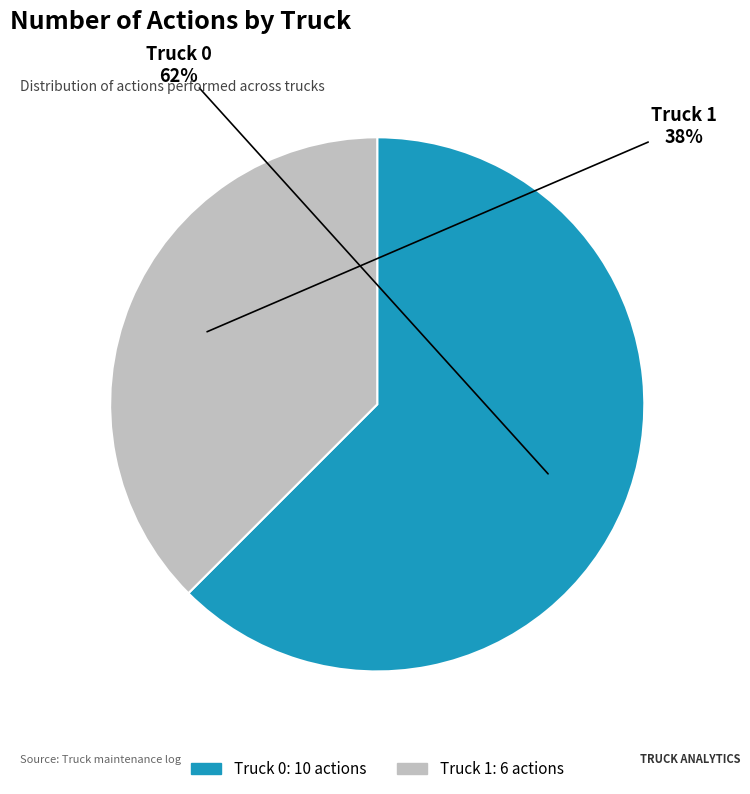

Which slice is the largest?

Truck 0